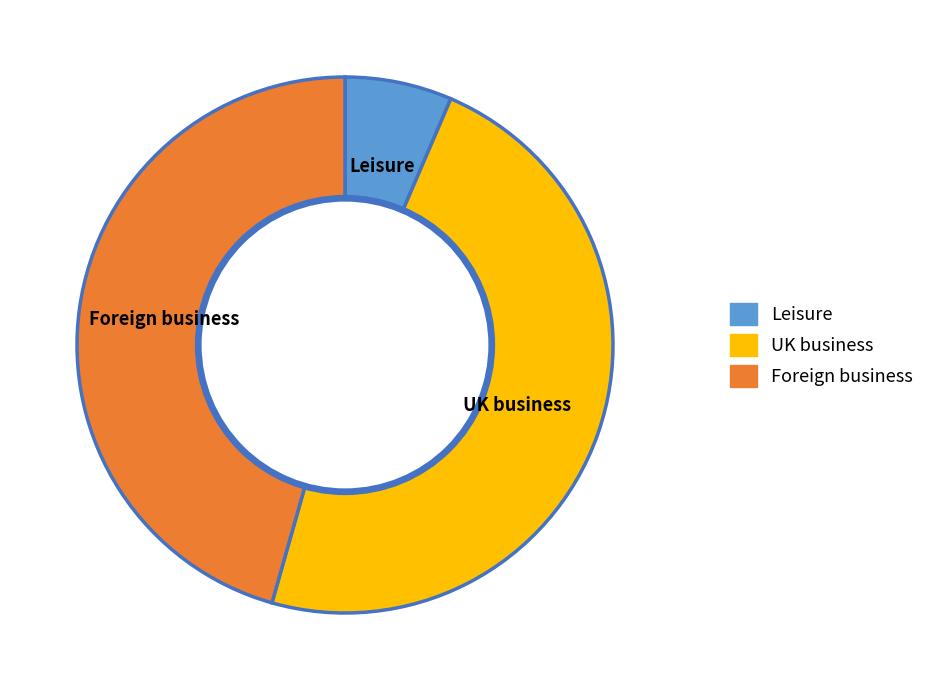

Does UK business account for over 50% of the chart?

No